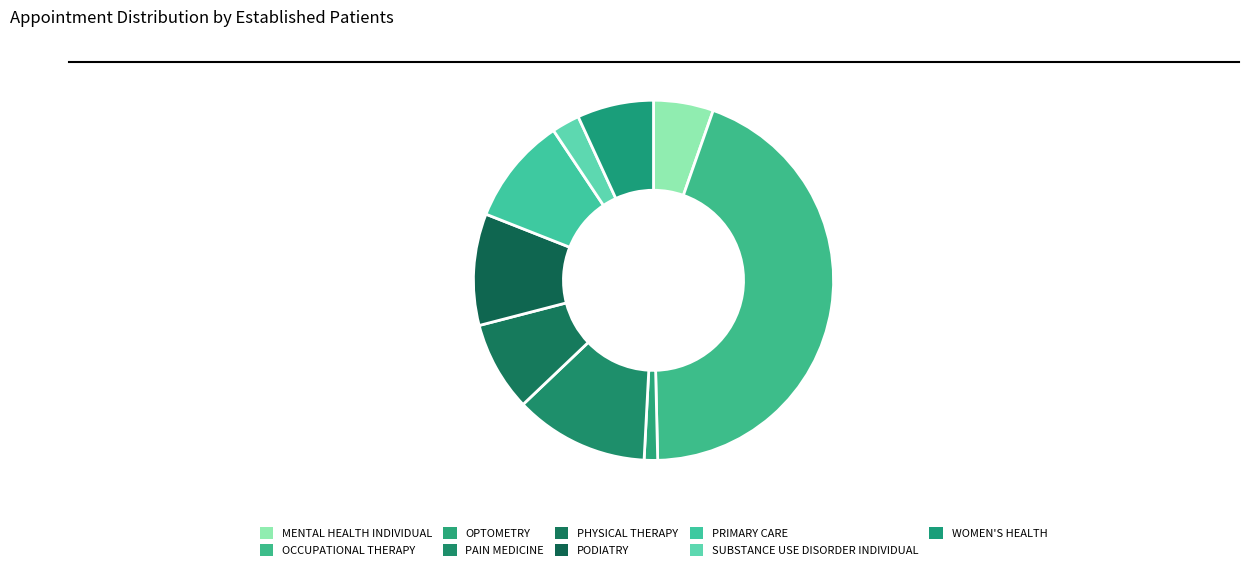

Count the number of slices in the pie.

9